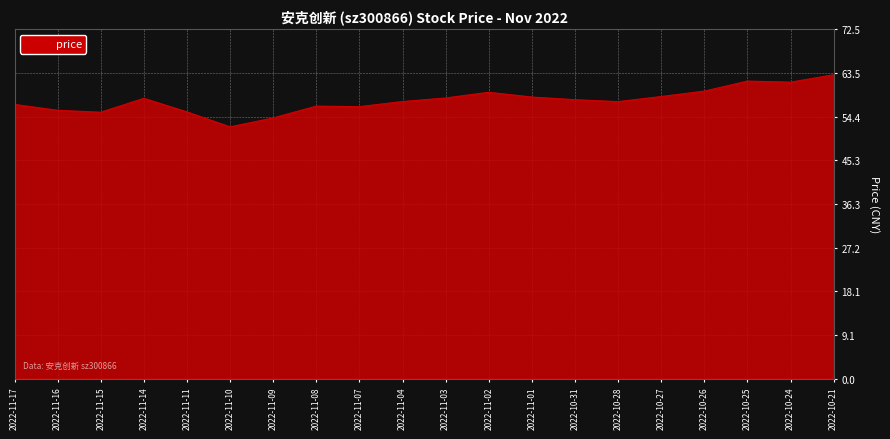

What is the difference between the maximum and minimum values?

10.8